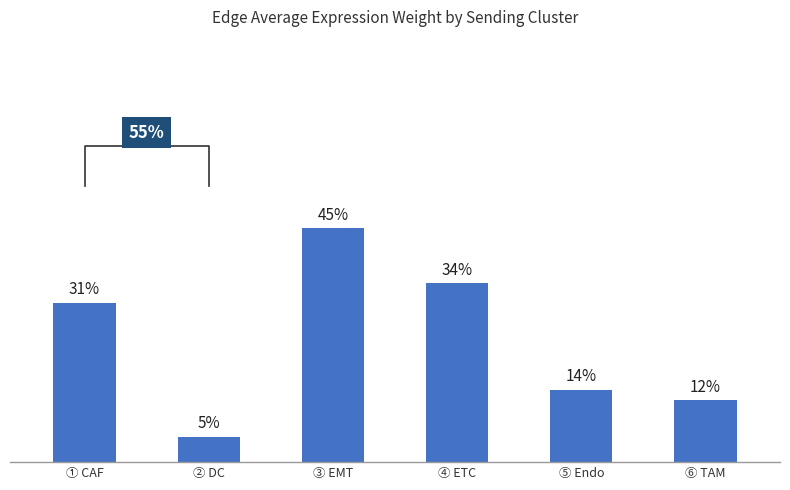

What is the difference between the maximum and second lowest values?

0.1